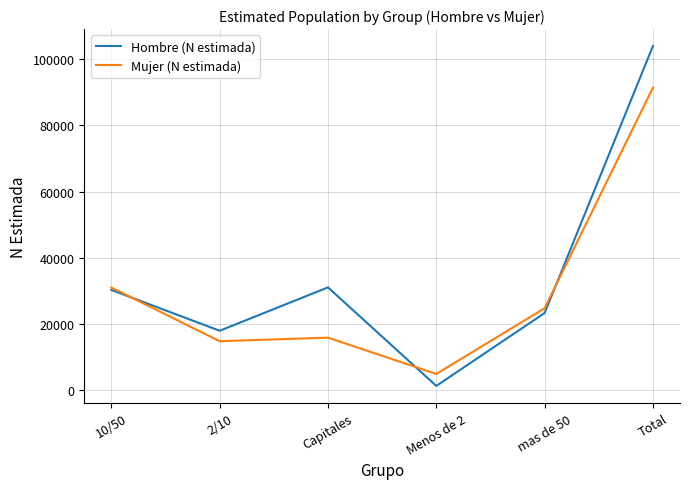

Between 10/50 and mas de 50, which series saw the biggest shift?

Hombre (N estimada)